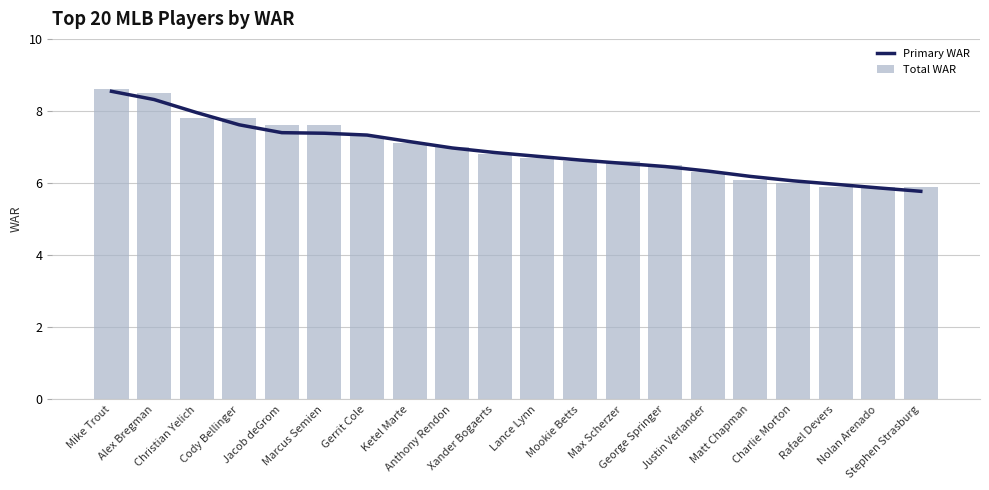

The Total WAR series shows 3.1 at Mookie Betts. True or false?

False